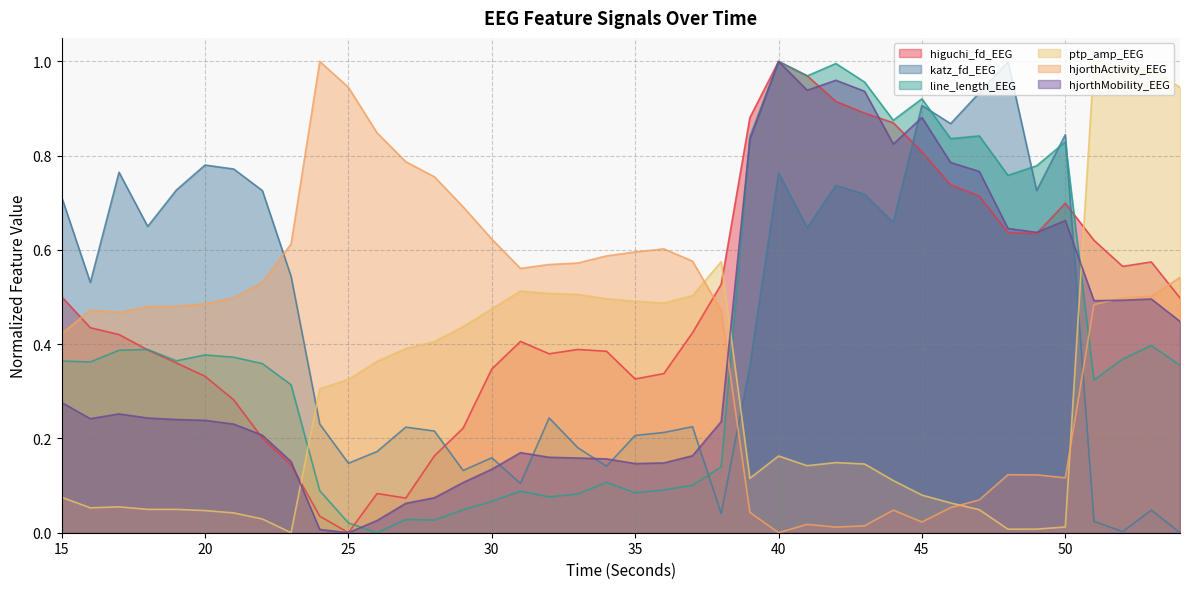

At 31, list the series in order from smallest to largest.

line_length_EEG, katz_fd_EEG, hjorthMobility_EEG, higuchi_fd_EEG, ptp_amp_EEG, hjorthActivity_EEG